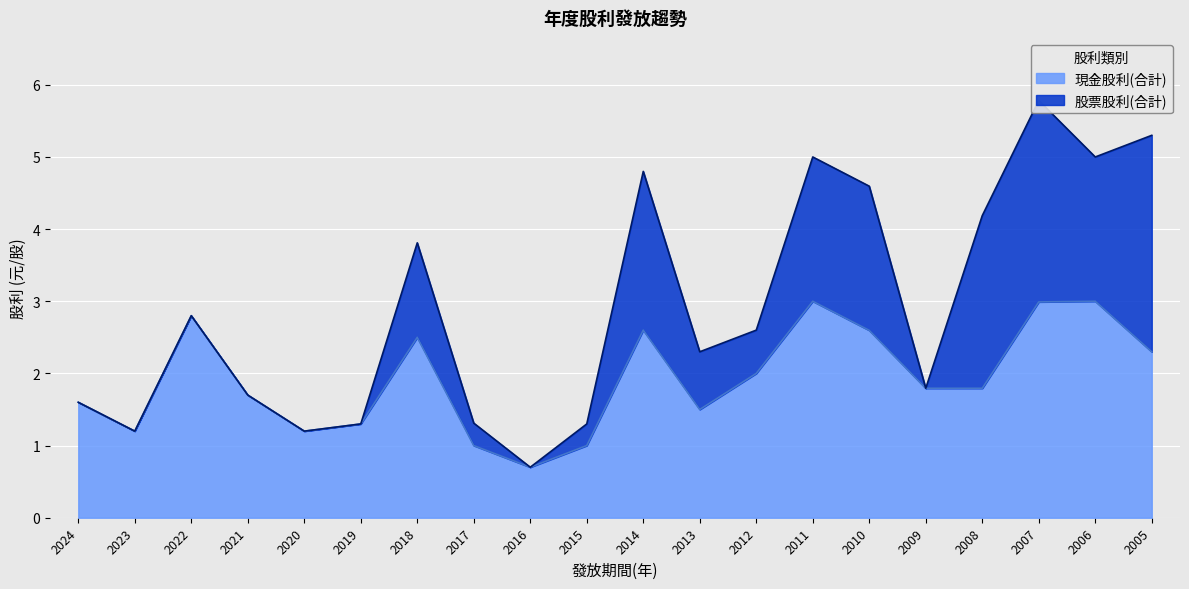

How many values are below 1?

1